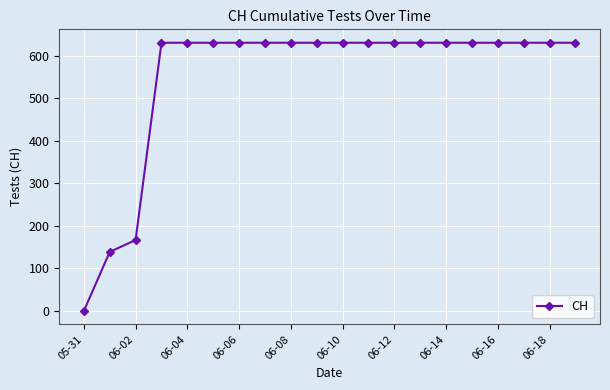

What is the greatest value displayed?

631